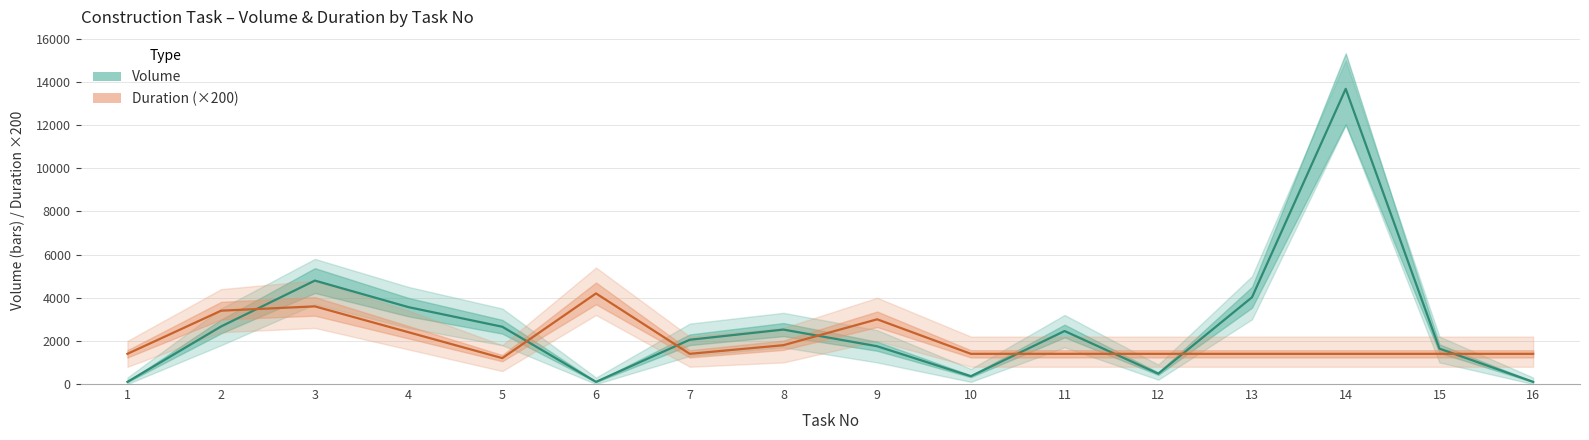

Which series has the widest spread of values?

Volume